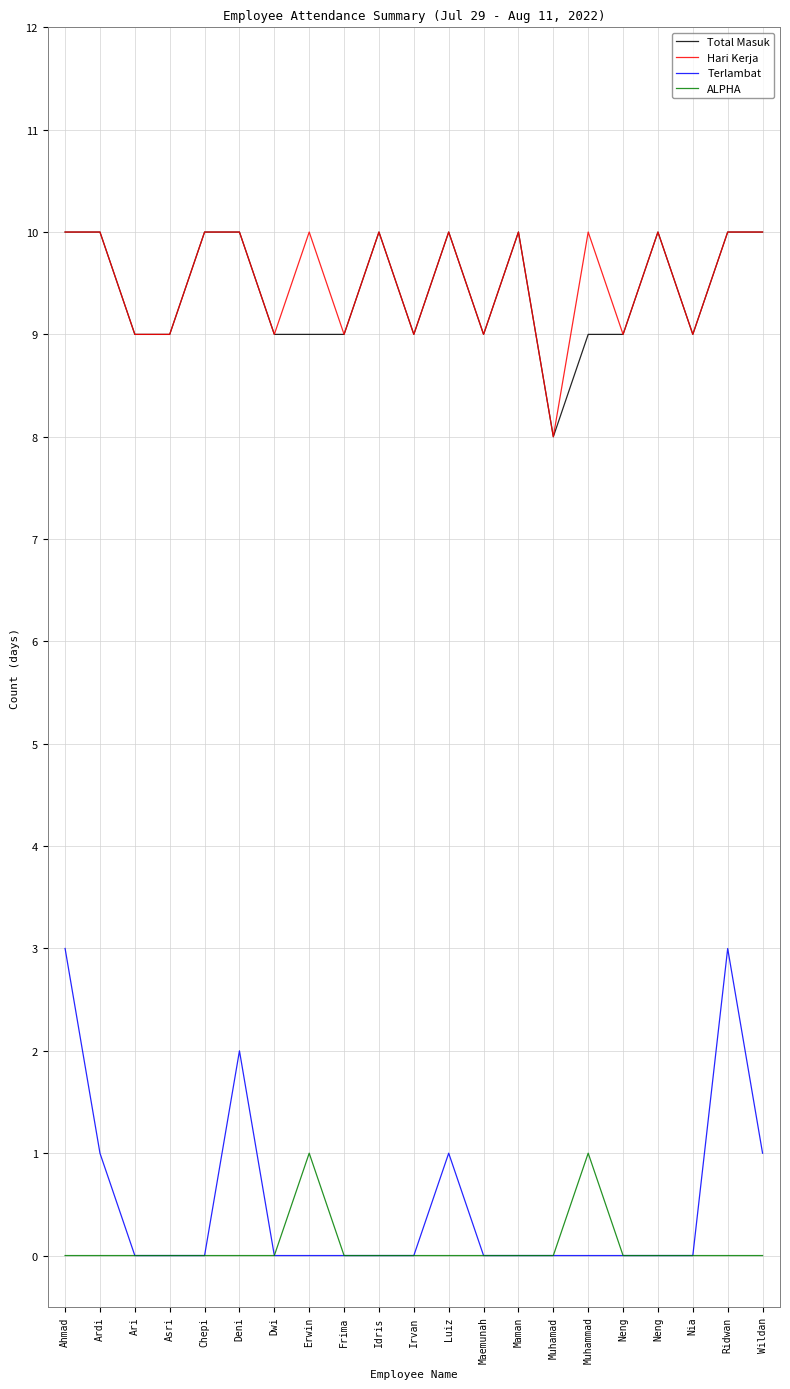

How many Hari Kerja values are between 9 and 10?

20